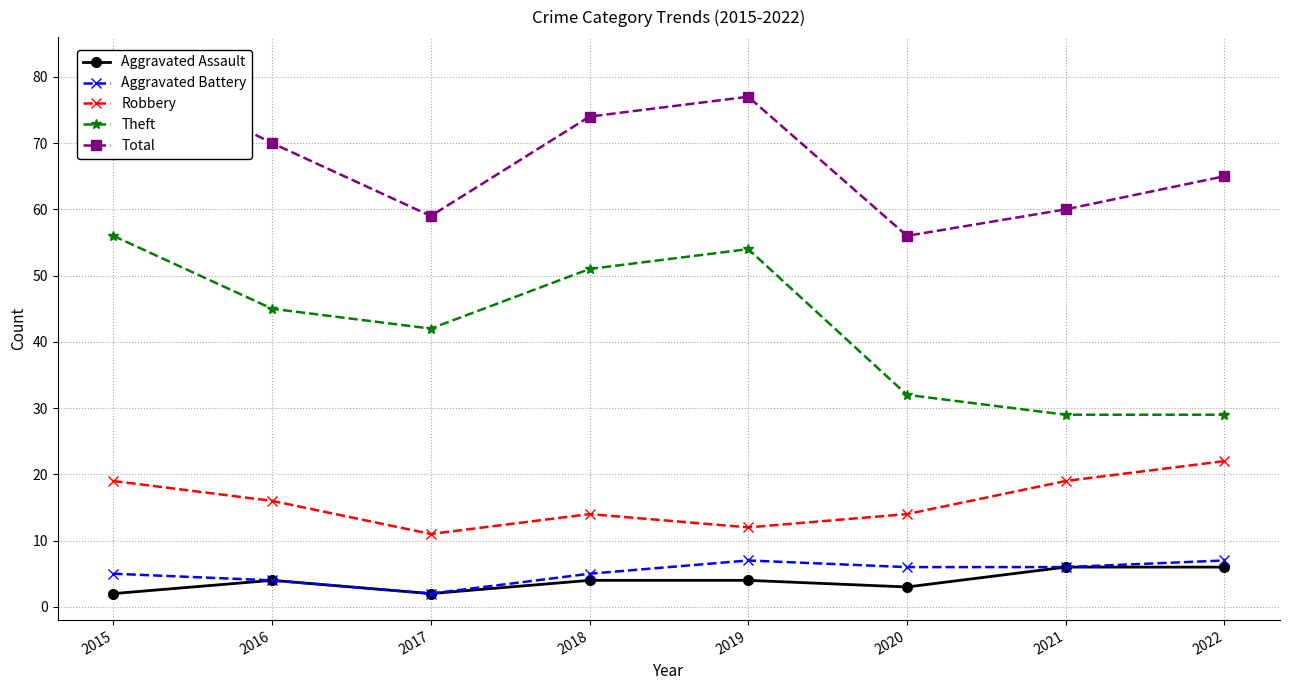

What is the value of the Aggravated Battery point at the 6th from the left?

6